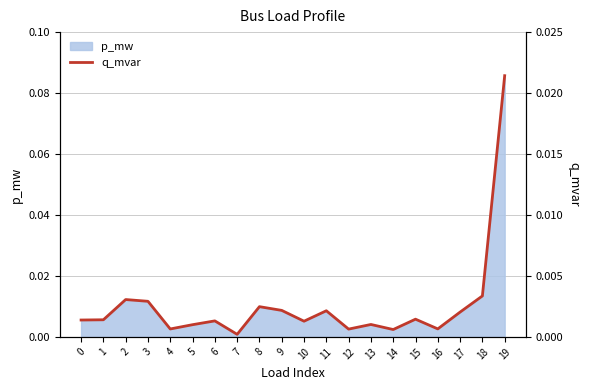

True or false: the data has more than 0 interior local peaks.

True